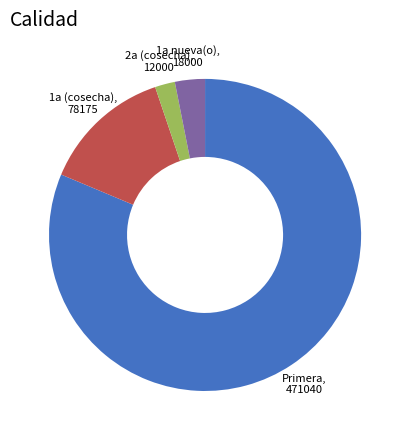

Does any single category account for the majority?

Yes